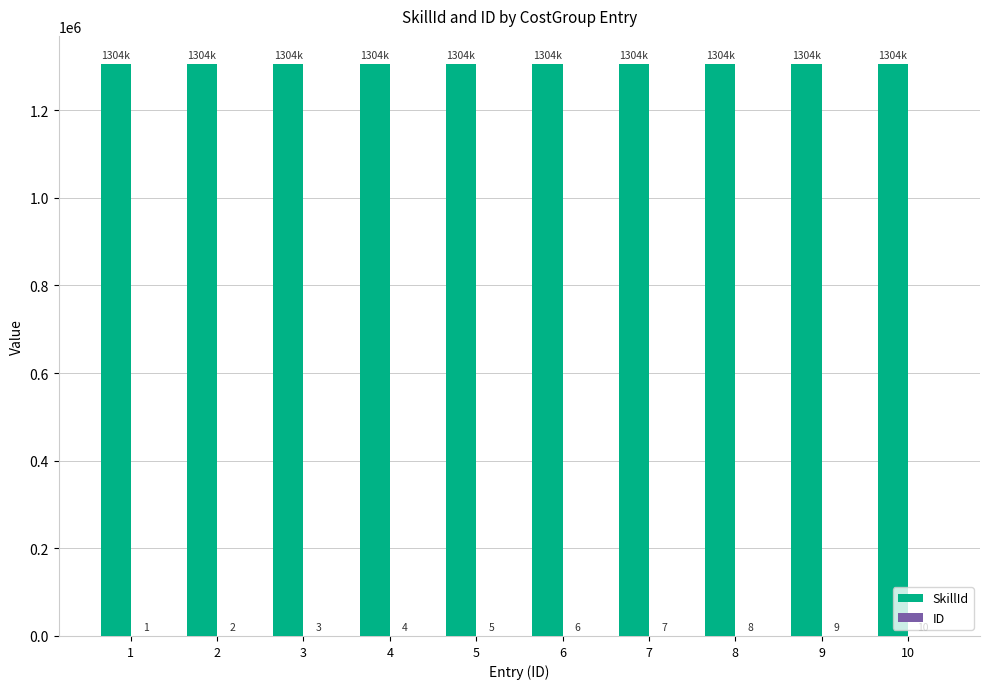

What is the difference between the SkillId values at 7 and 2?

5